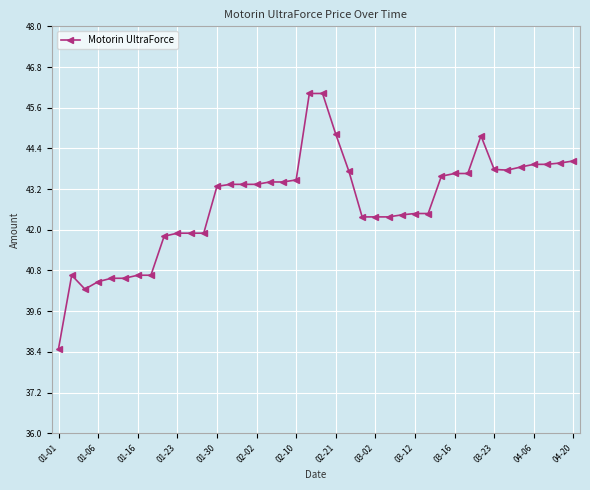

What is the difference between the maximum and minimum values?

7.5